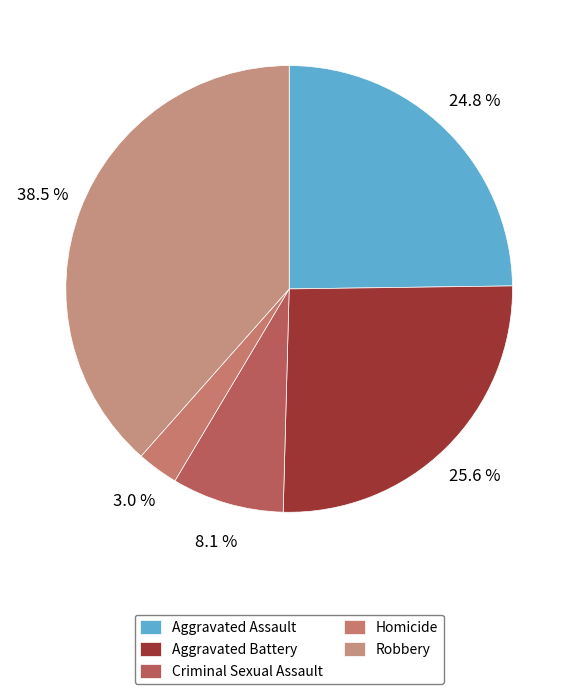

True or false: Aggravated Assault accounts for 25% of the total.

True